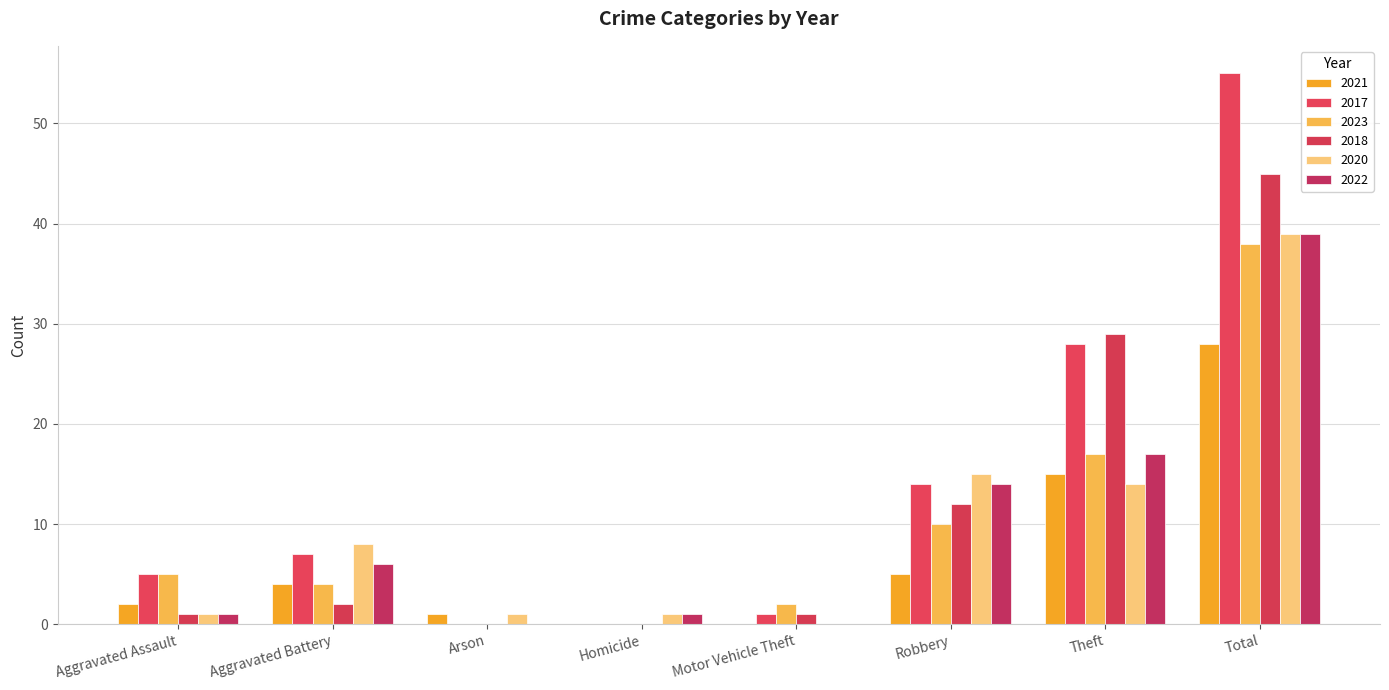

List the series in order of their peak value, lowest first.

2021, 2023, 2020, 2022, 2018, 2017